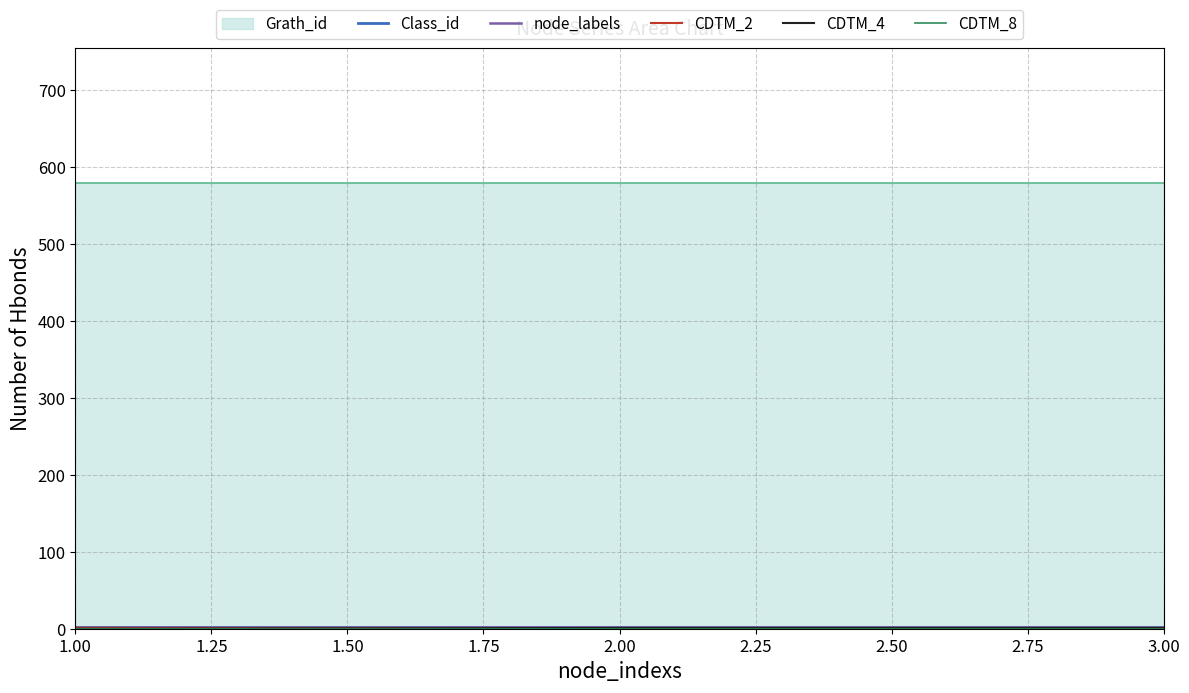

What is the difference between the highest and lowest values at 1.00?

2